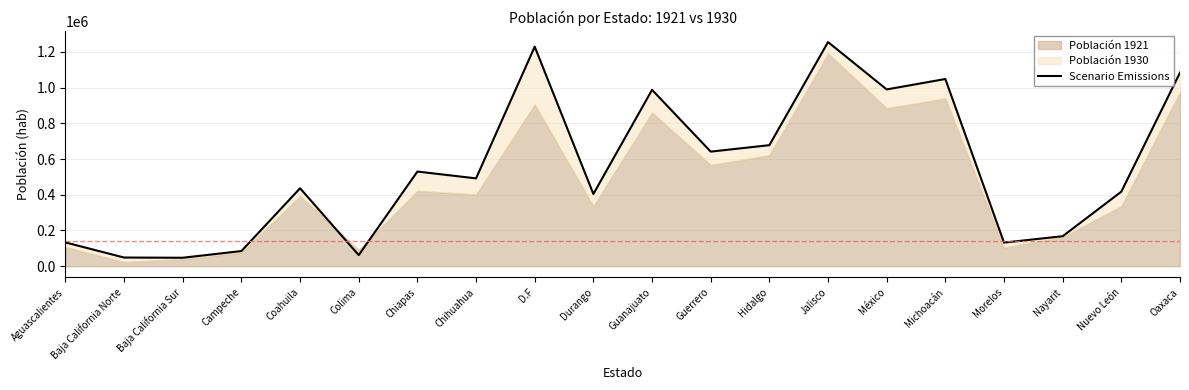

Where is the data nearest to the value 651217?

Guerrero